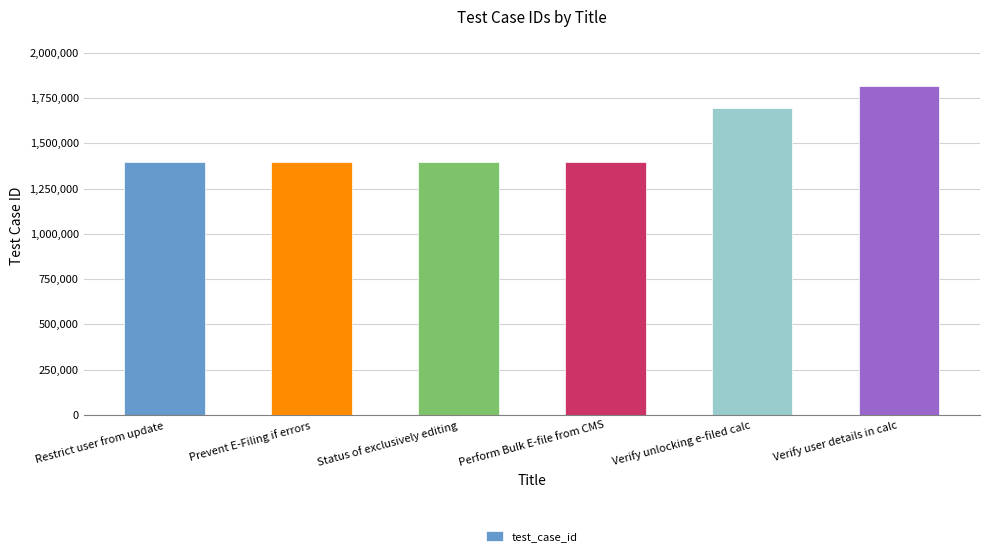

What is the sum of all values?

9085046